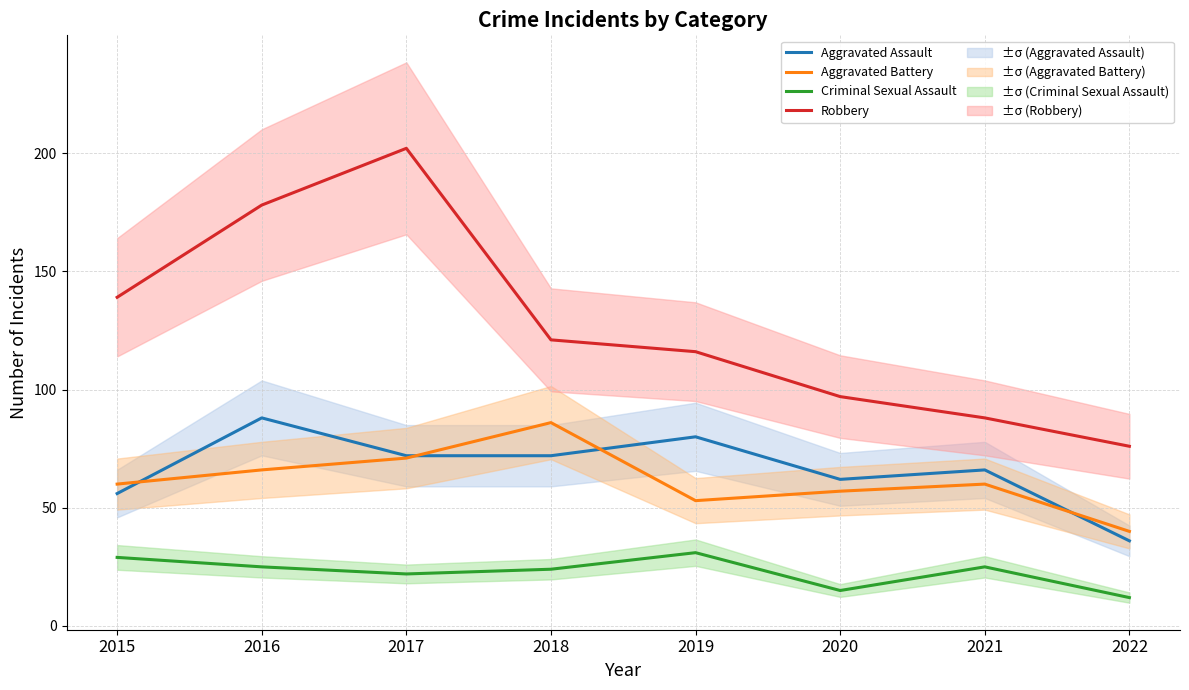

True or false: Robbery has a value of 202 at 2017.

True